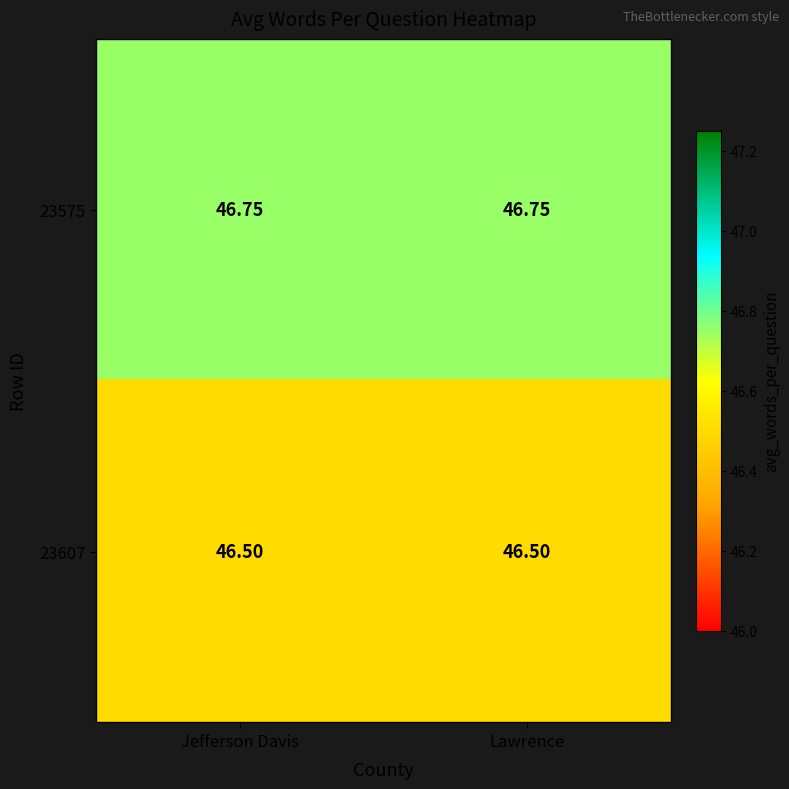

At Lawrence, list the series in order from largest to smallest.

23575, 23607